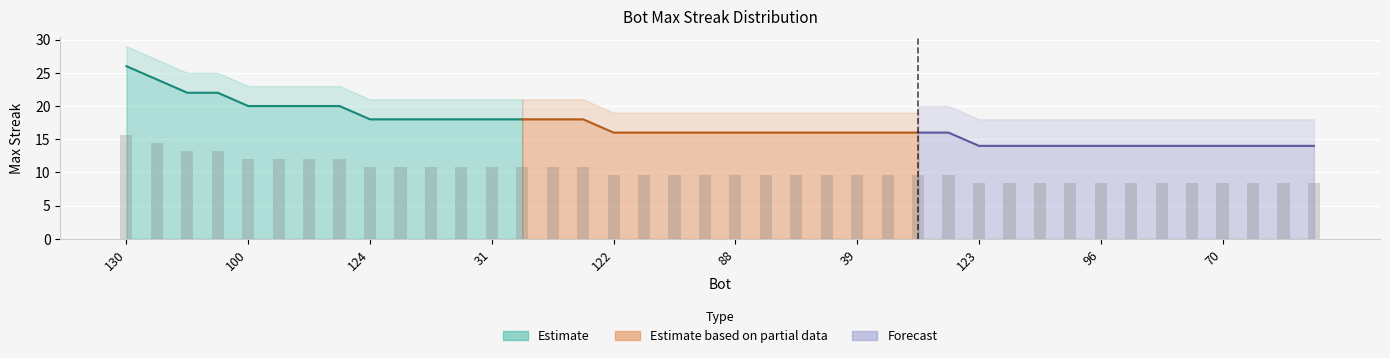

What is the average value?

10.2